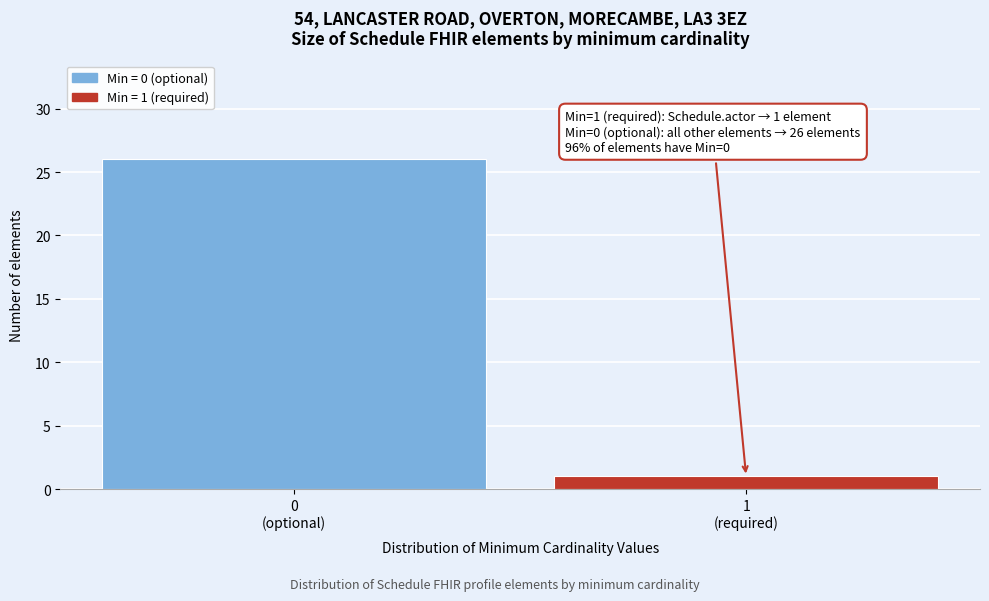

Reading right to left, list all the values displayed in this chart.

1	26